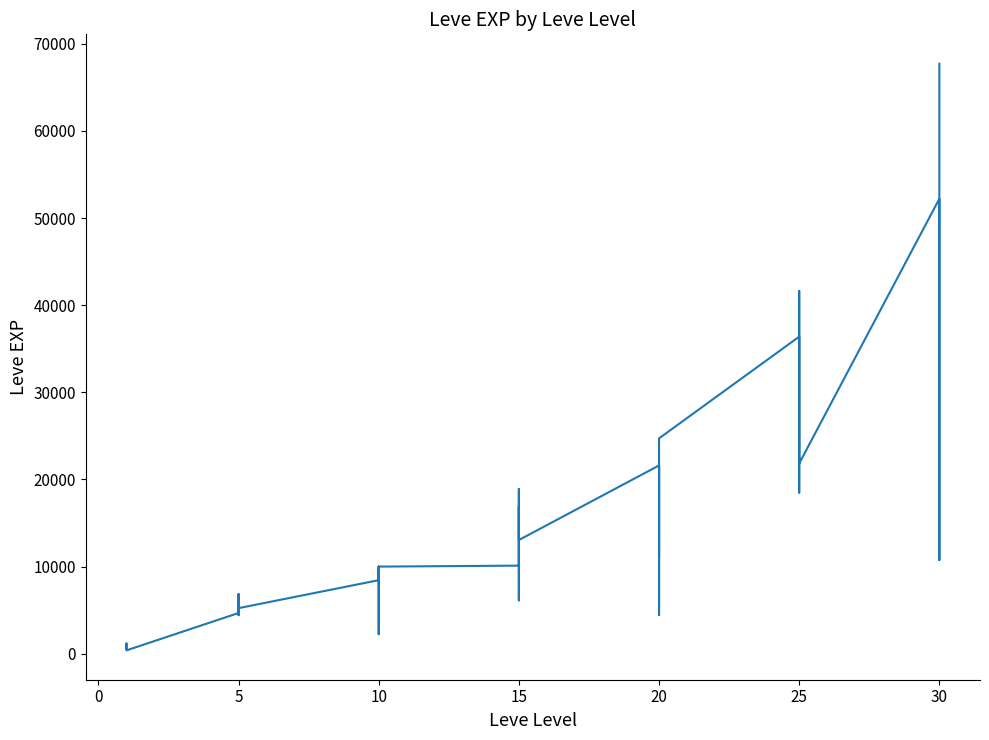

Does the chart have visible grid lines?

No